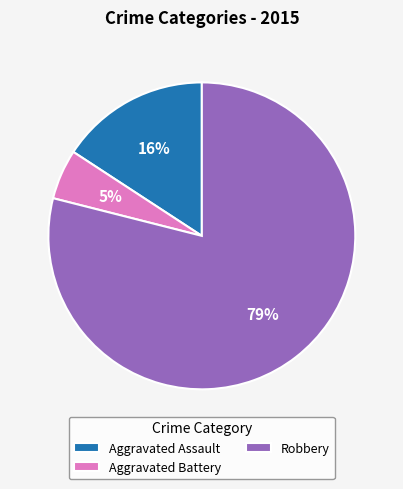

What percentage is the Aggravated Battery slice, to the nearest percent?

5%